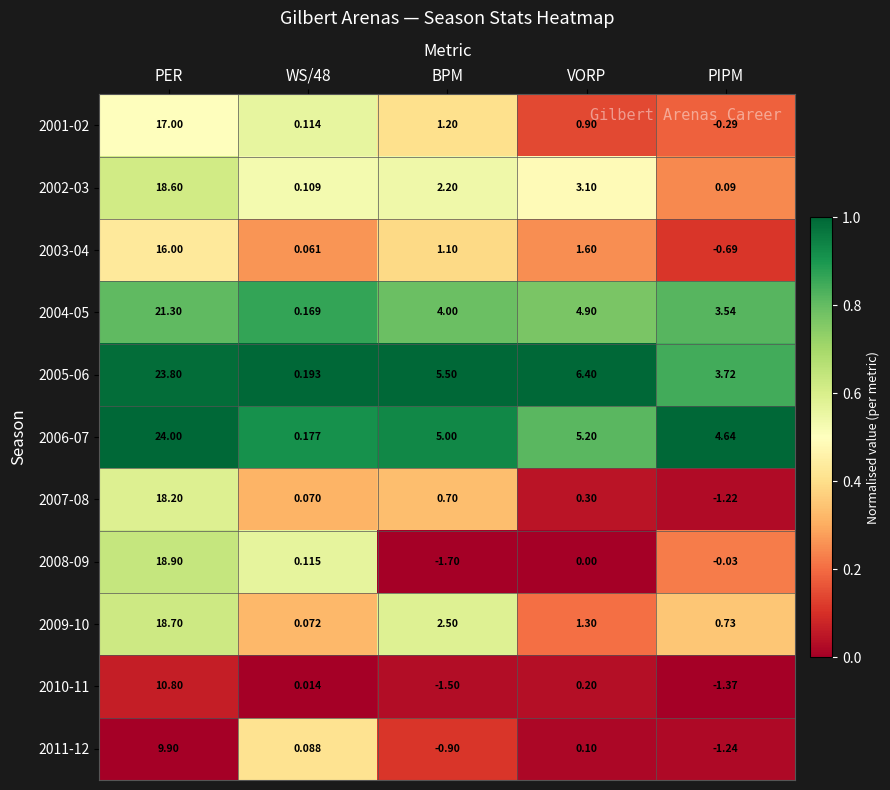

Is the value of 2004-05 at PIPM greater than the value of 2006-07 at VORP?

No